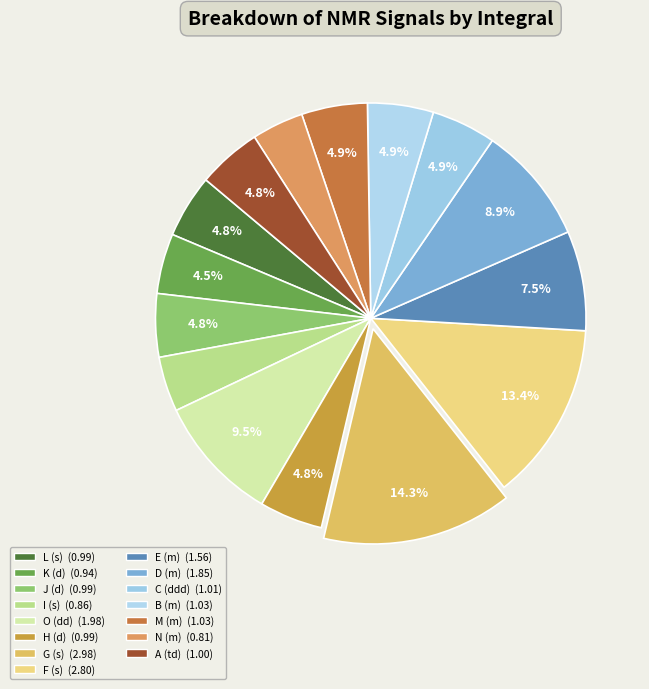

Is the sum of A (td) and O (dd) greater than half?

No